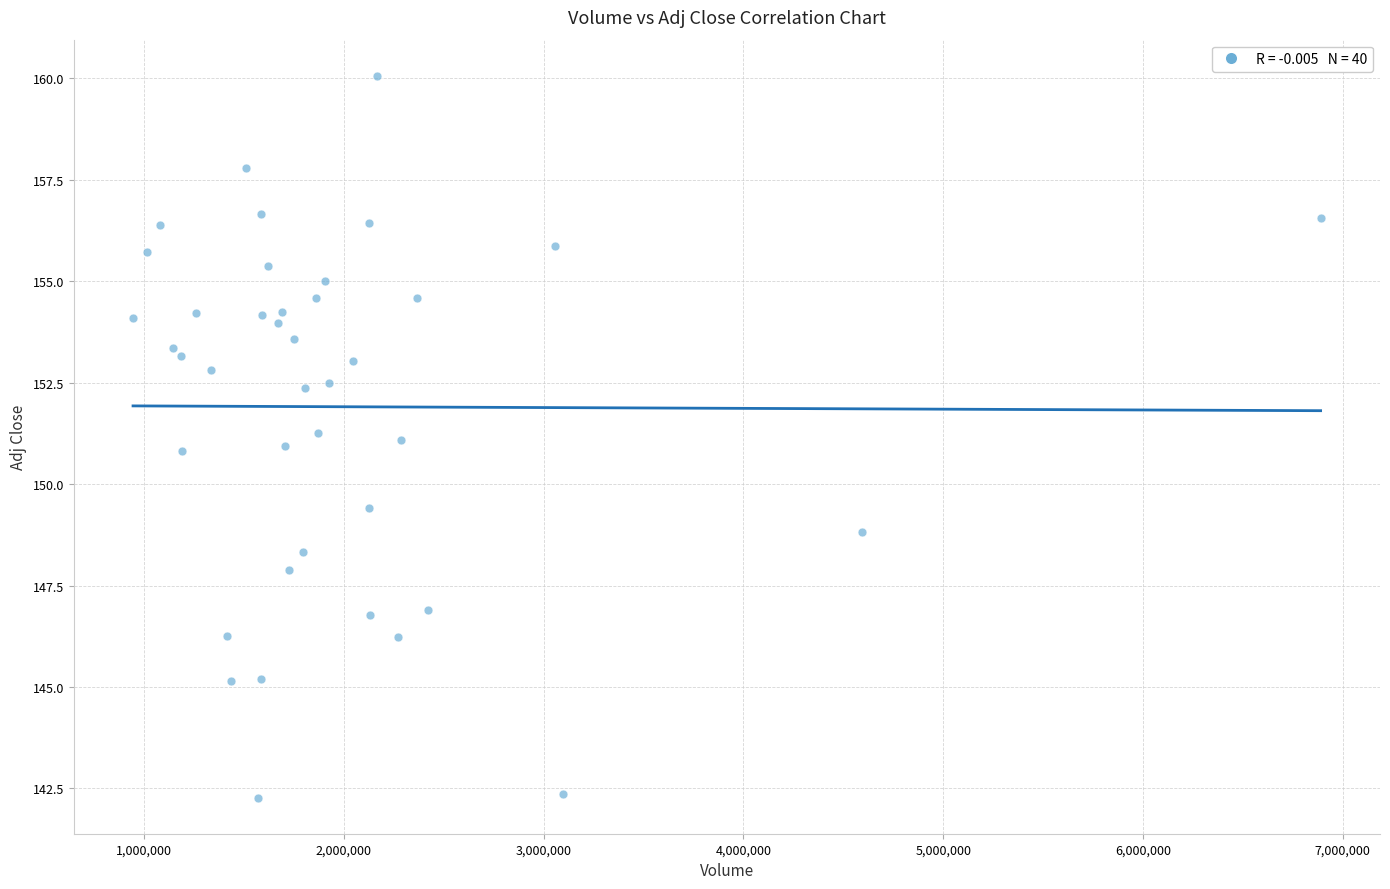

What is the range of X values (max minus min)?

5945600.0